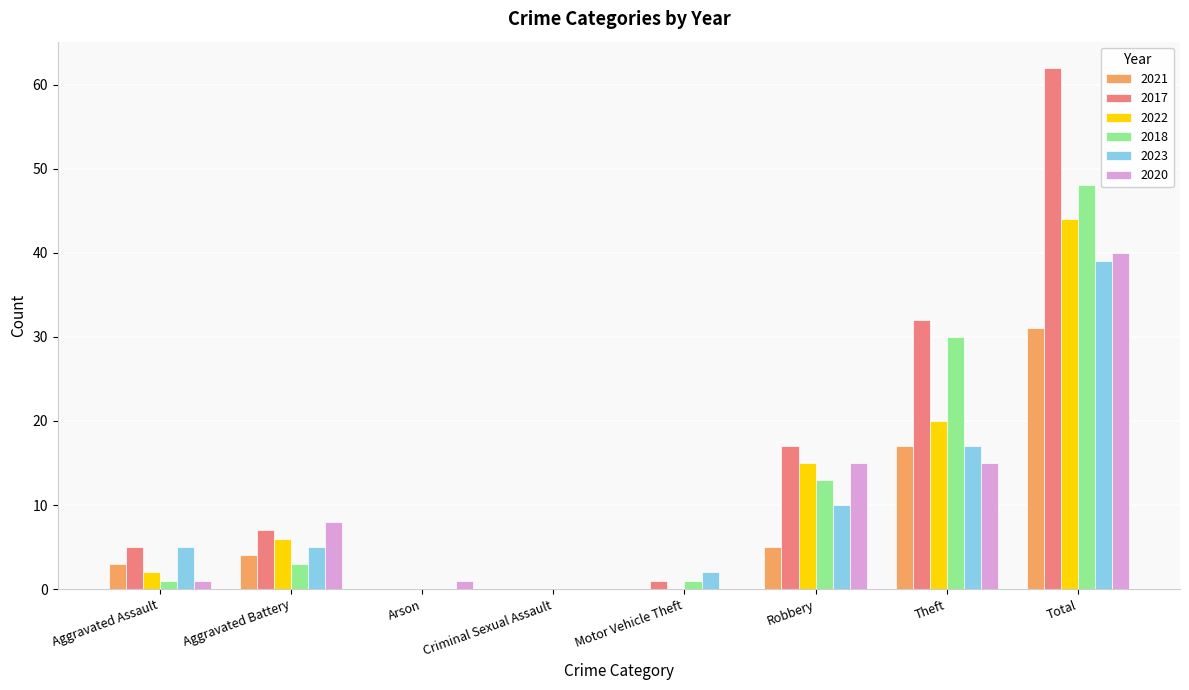

The value of 2020 at Motor Vehicle Theft is 28. True or false?

False